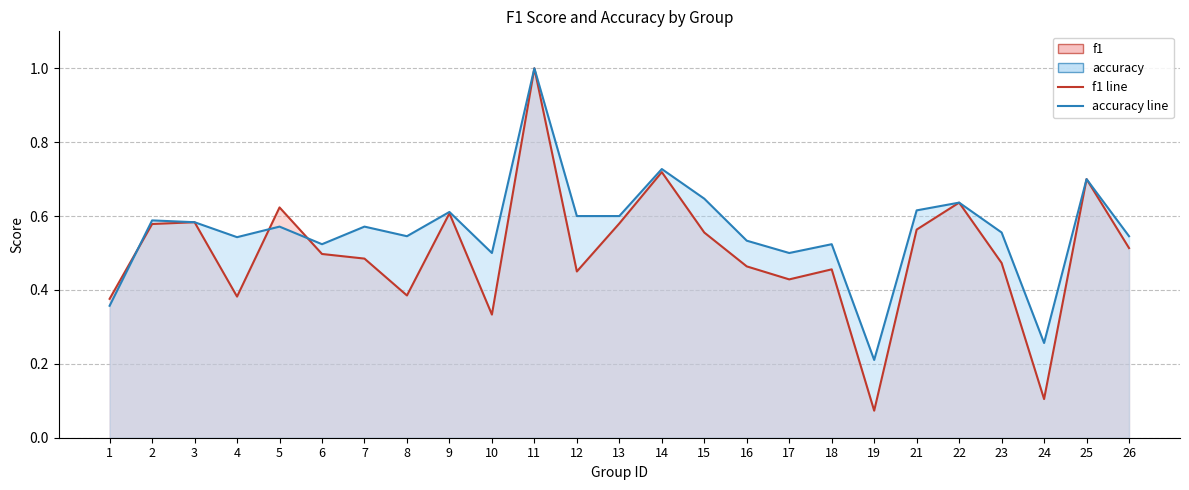

What is the maximum value for f1 line?

1.0